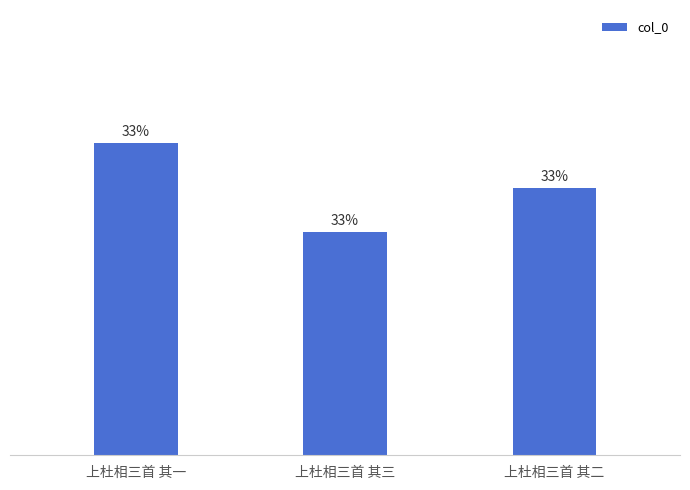

What is the sum of all values?

3007488